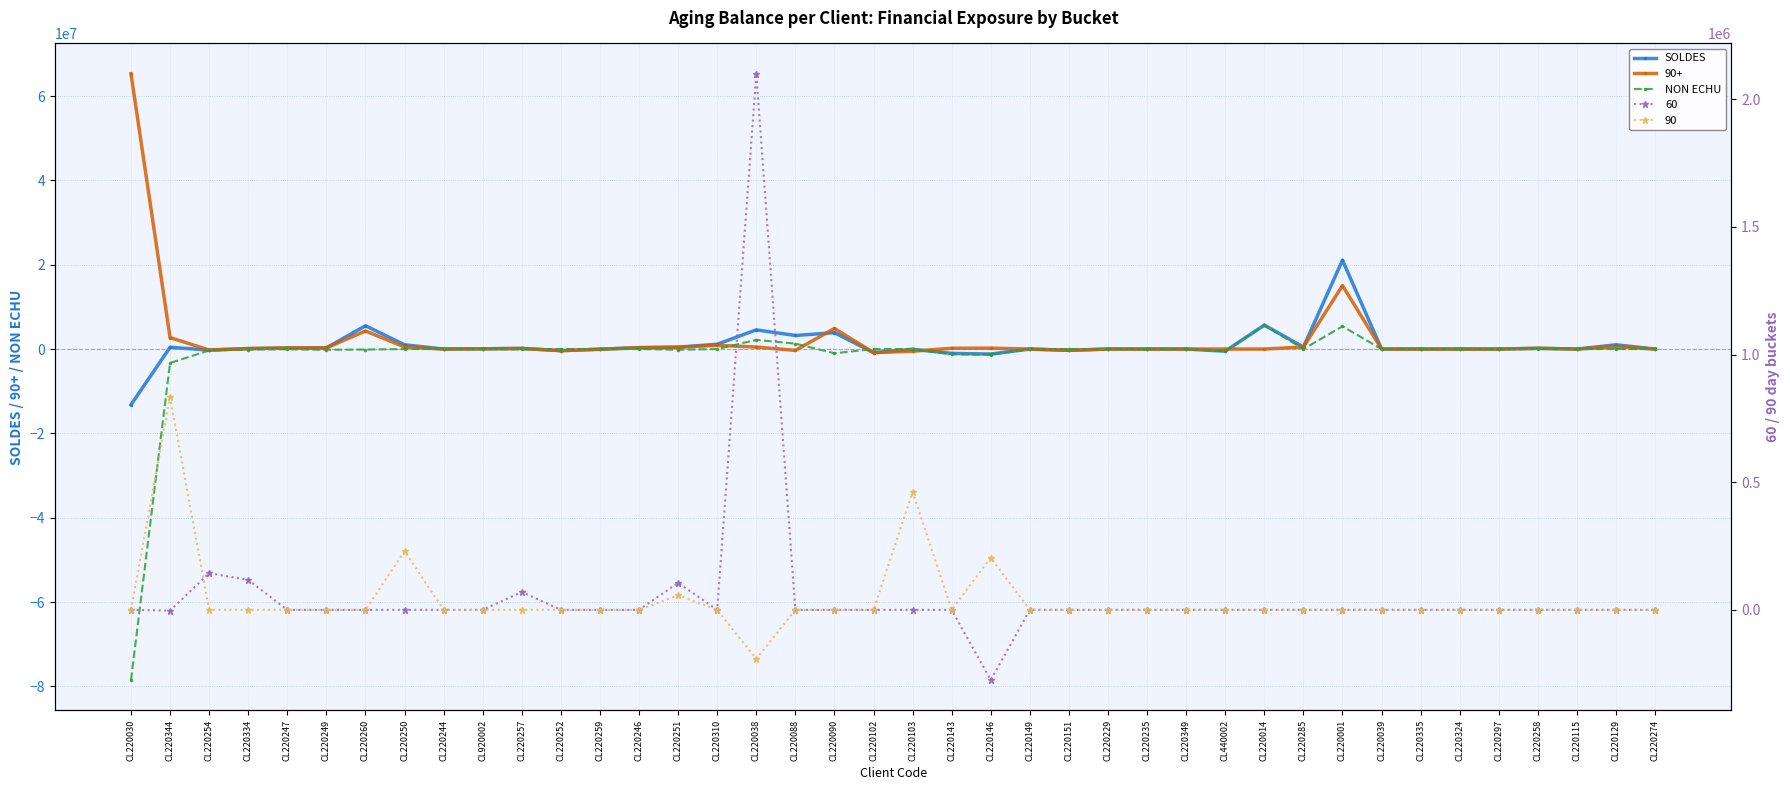

How many lines are shown in the chart?

2